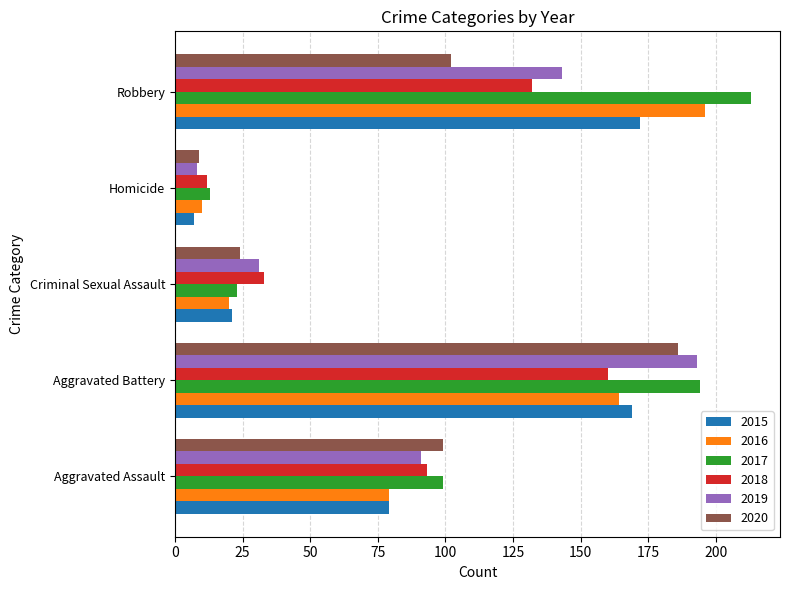

The value of 2018 at Aggravated Battery is 89. True or false?

False